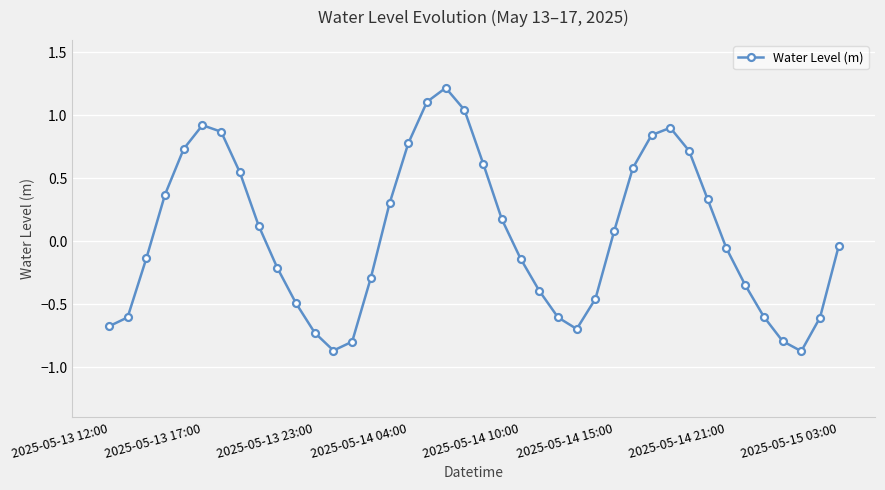

How many data points does each series have?

40